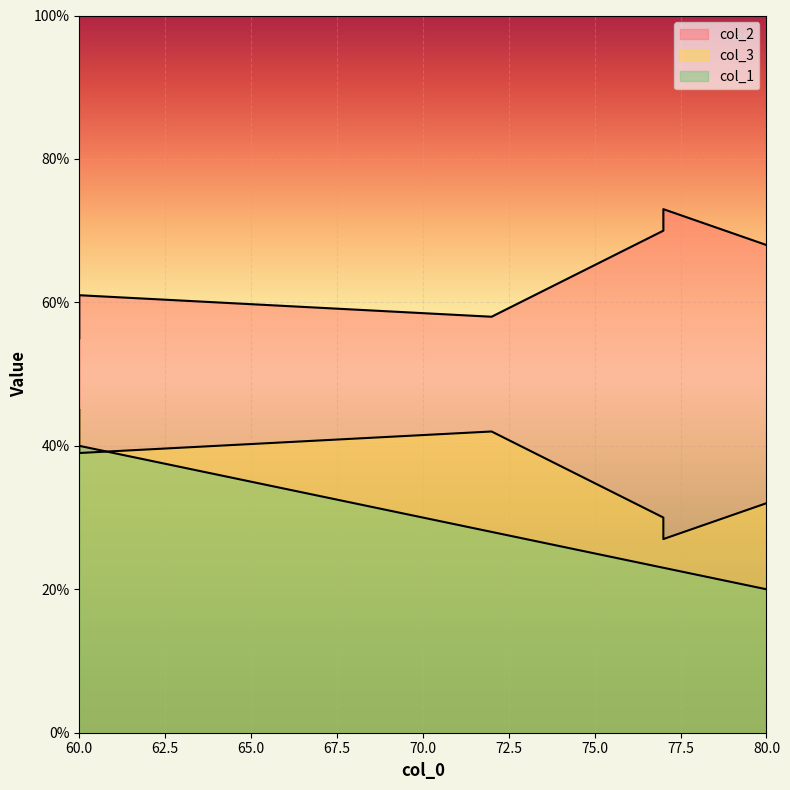

Which series has the widest spread of values?

col_1